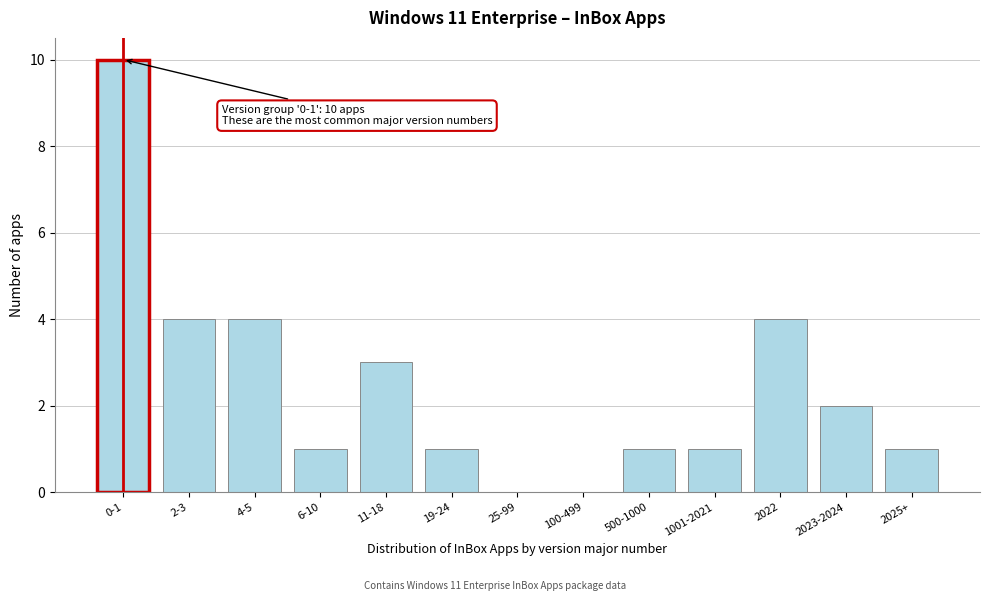

Reading left to right, list all the values displayed in this chart.

0-1=10	2-3=4	4-5=4	6-10=1	11-18=3	19-24=1	25-99=0	100-499=0	500-1000=1	1001-2021=1	2022=4	2023-2024=2	2025+=1